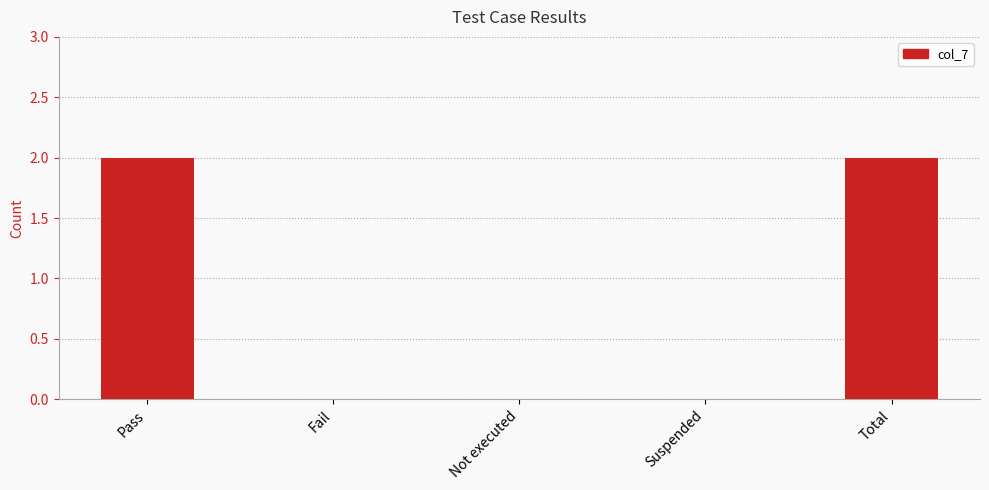

Are the bars horizontal?

No